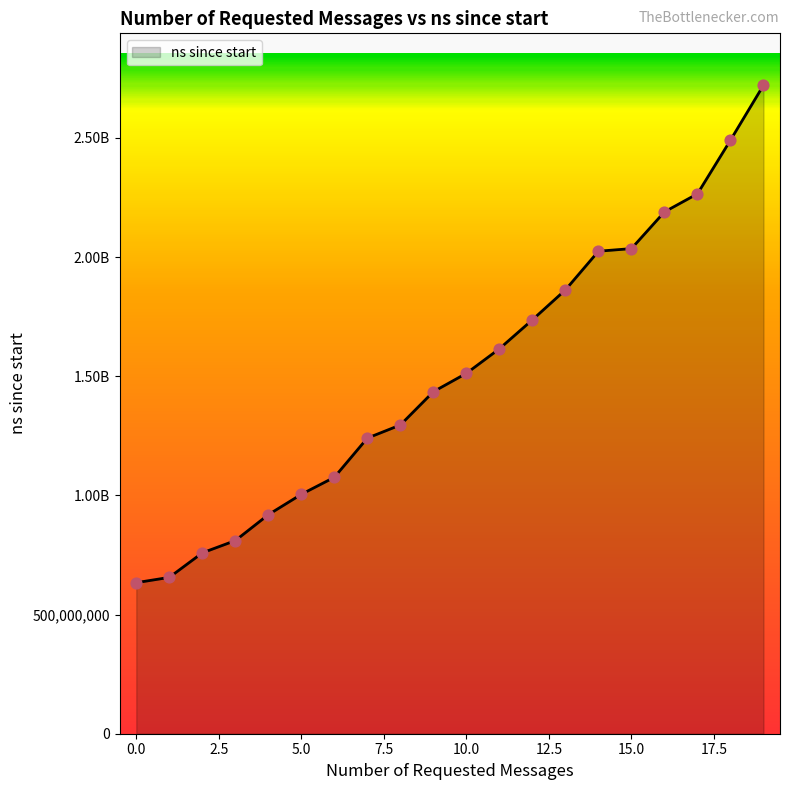

Is this an area chart (filled region under the line)?

Yes